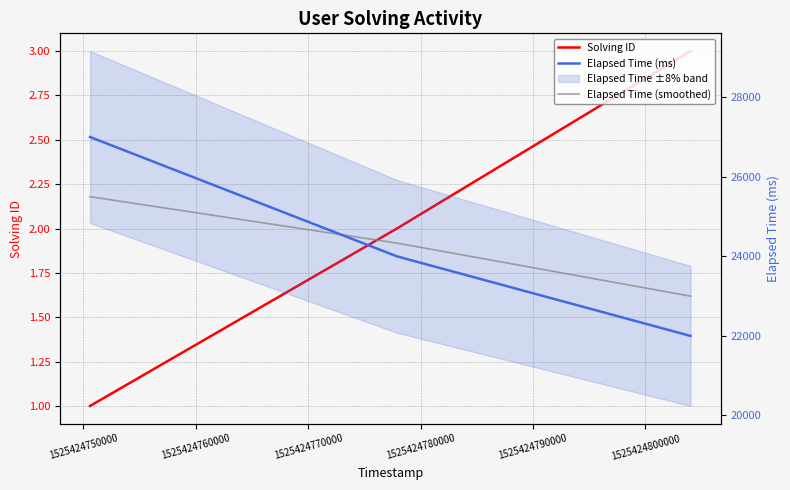

What is the value of the Elapsed Time (smoothed) point at the 3rd from the left?

23000.0